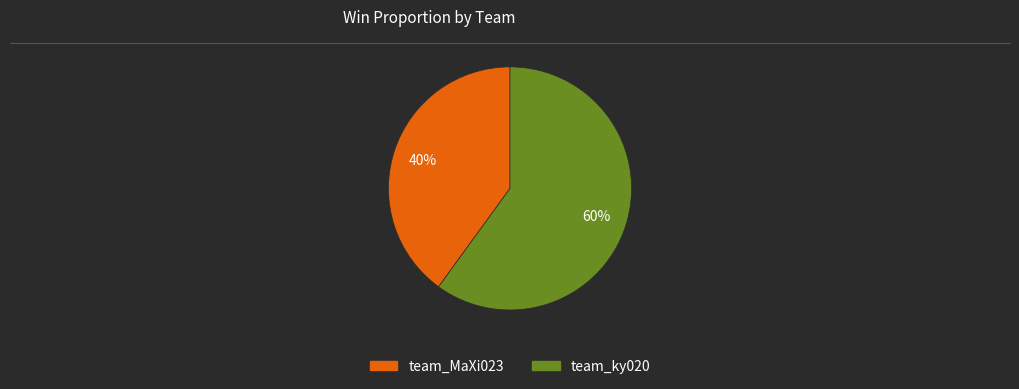

Which slice represents more than half of the pie?

team_ky020